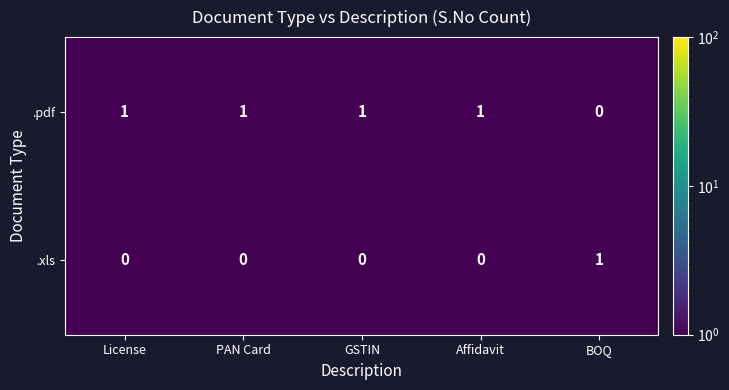

At how many categories does at least one series exceed 0?

5